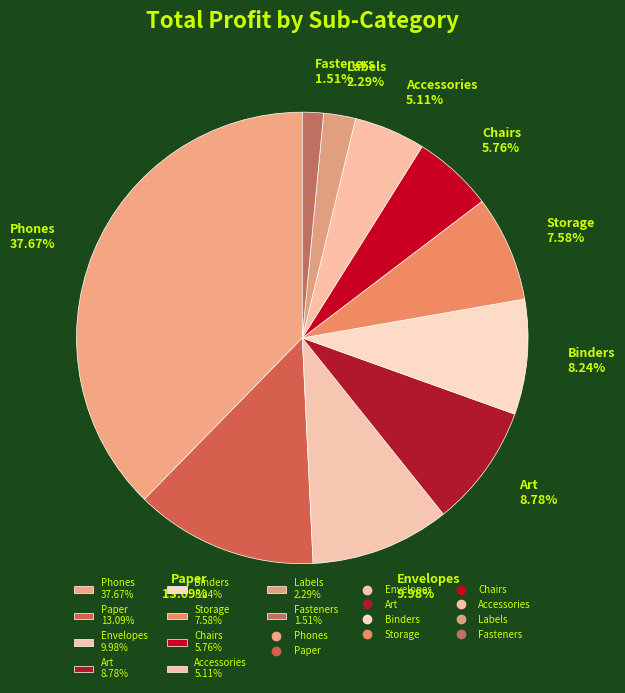

Is the sum of Art and Paper greater than half?

No